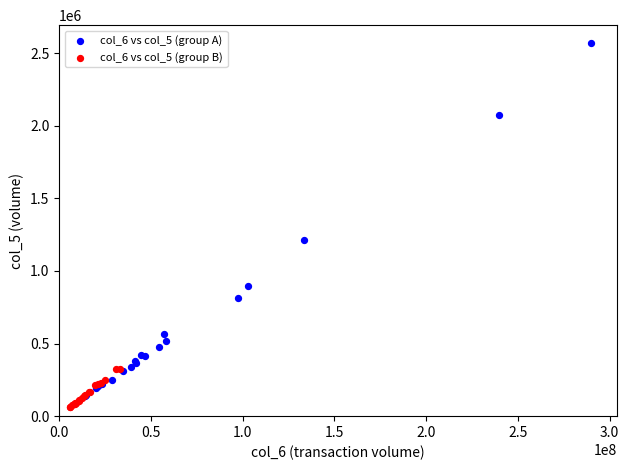

Which series reaches the maximum Y coordinate?

col_6 vs col_5 (group A)